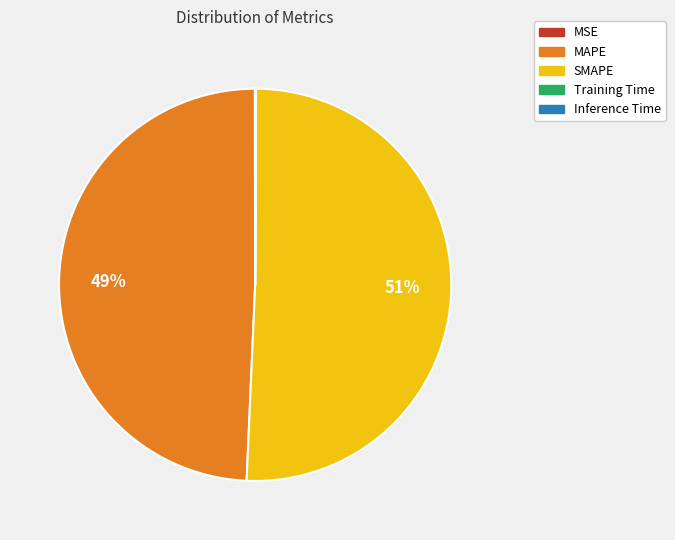

What is the ratio of the value at MAPE to the value at SMAPE?

1.0